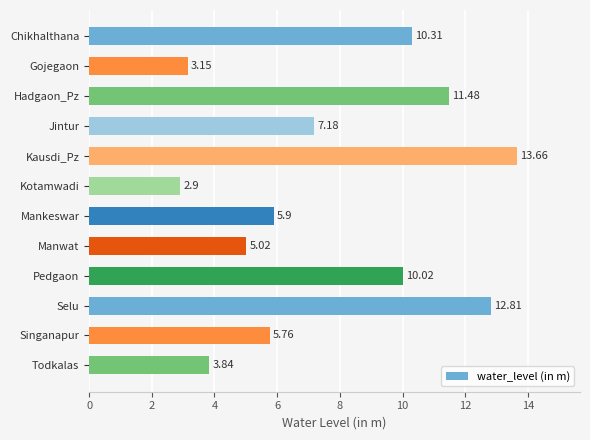

Which category has the lowest value across all series?

Kotamwadi